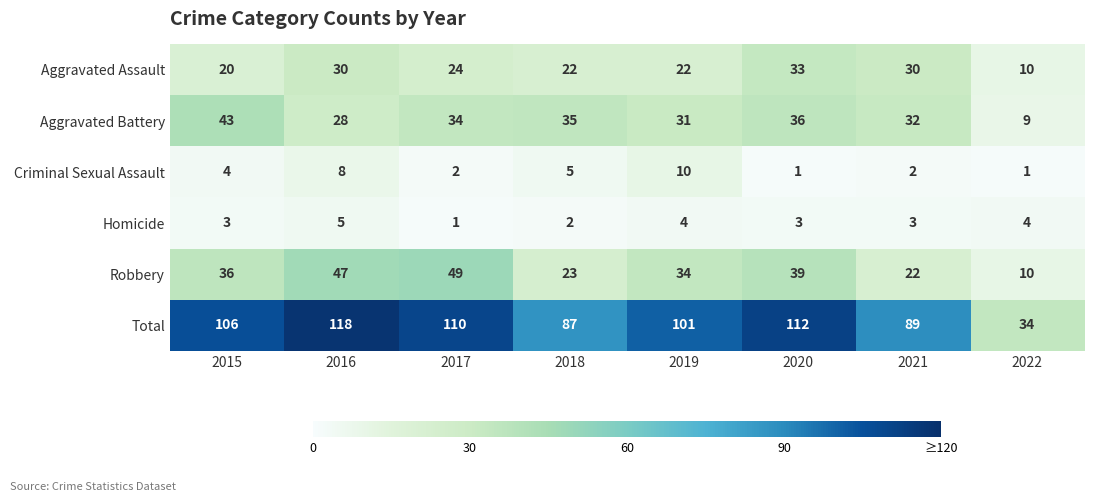

What is the difference between the Criminal Sexual Assault values at 2017 and 2018?

3